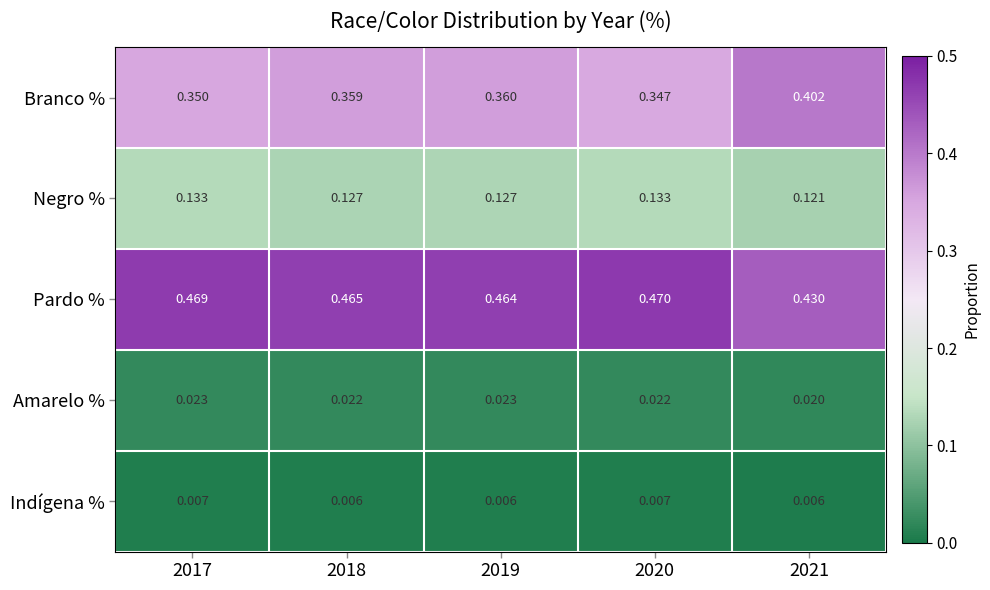

Rank the series at 2019 from highest to lowest value.

Pardo %, Branco %, Negro %, Amarelo %, Indígena %